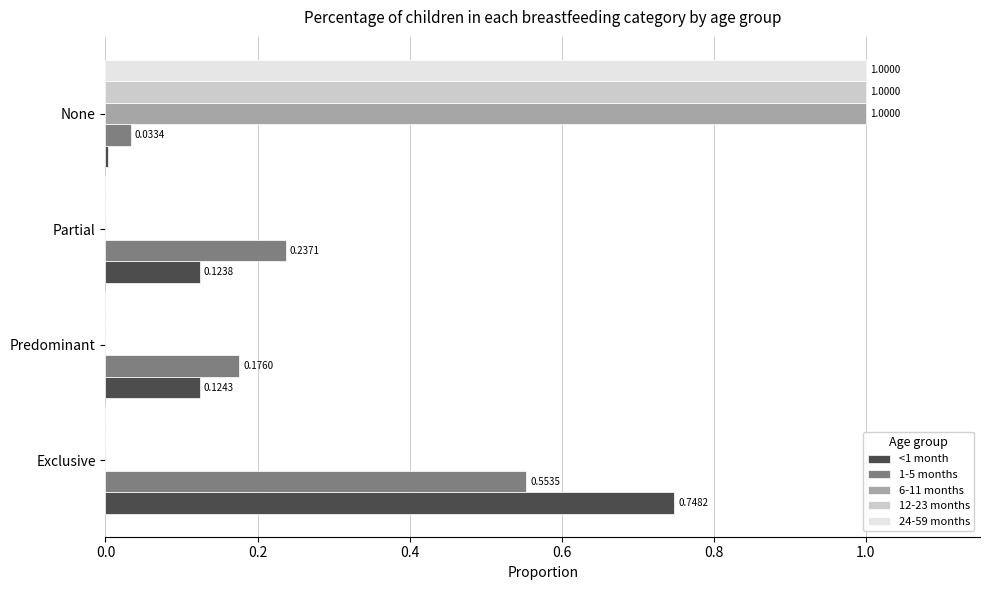

How many data points does each series have?

4